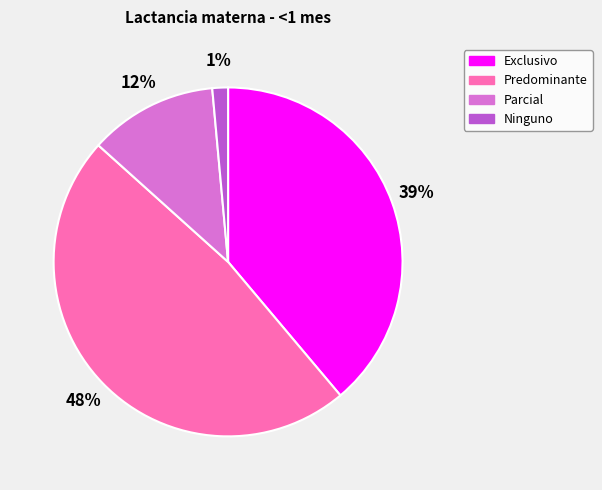

To the nearest percent, what percentage of the pie is Ninguno?

1%